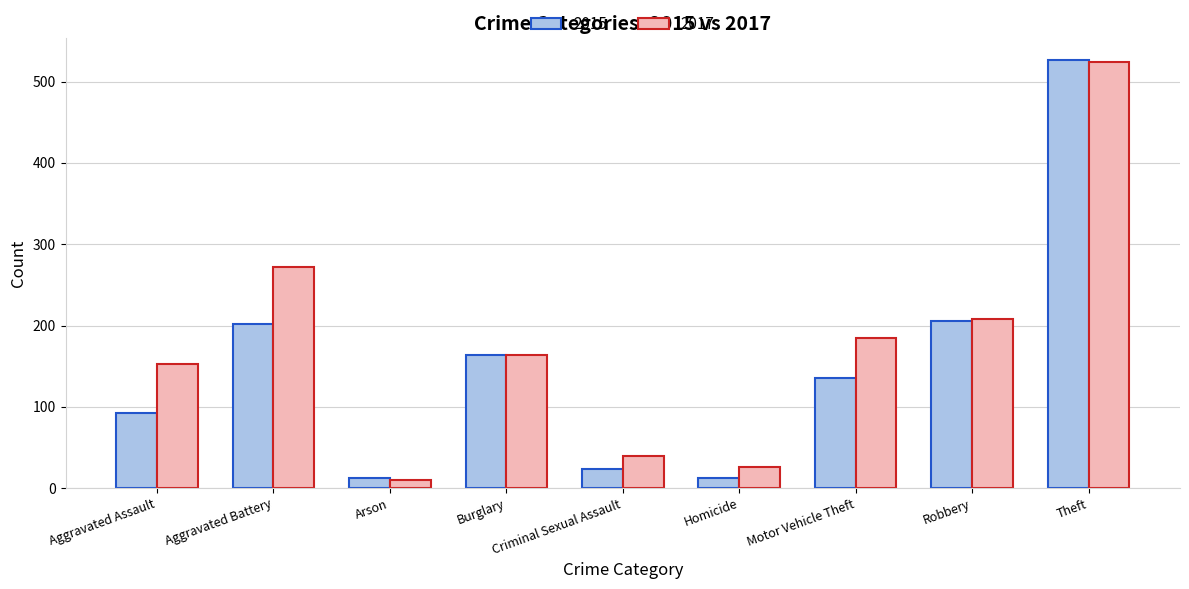

How many bars are there in total?

18